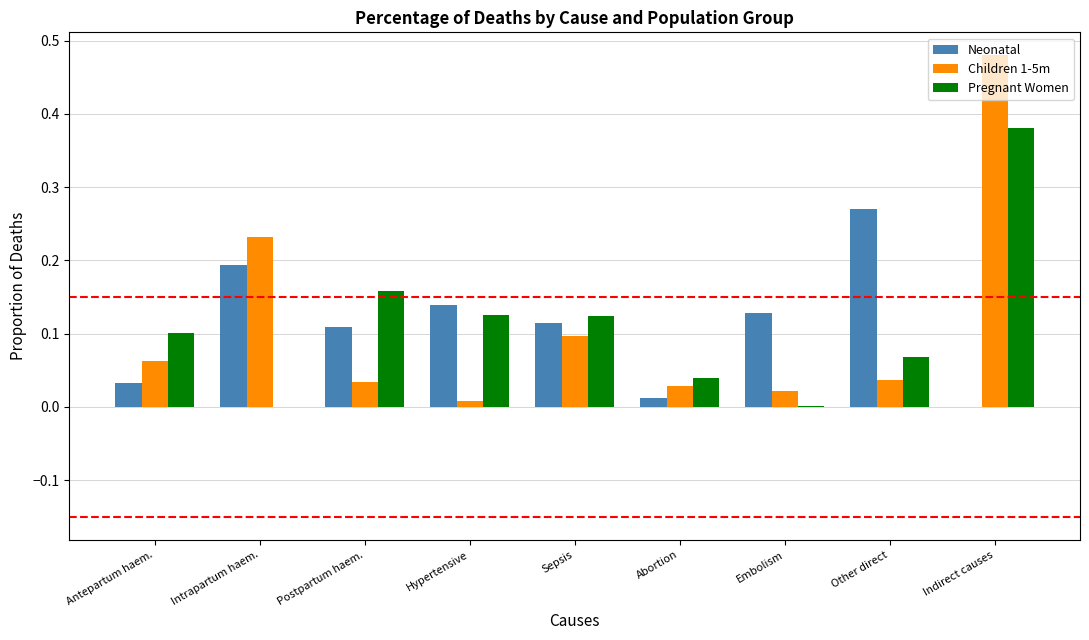

Is the value of Children 1-5m at Embolism greater than the value of Pregnant Women at Postpartum haem.?

No